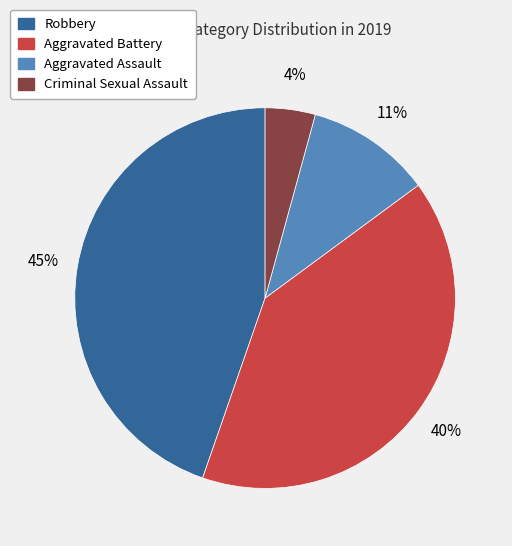

Is the sum of Criminal Sexual Assault and Robbery greater than half?

No